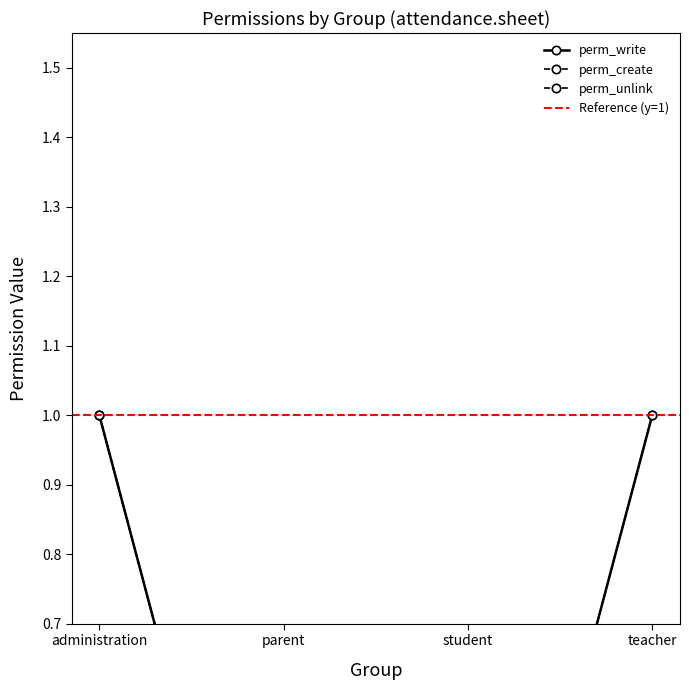

List the labels in order of perm_create value, smallest first.

parent, student, administration, teacher